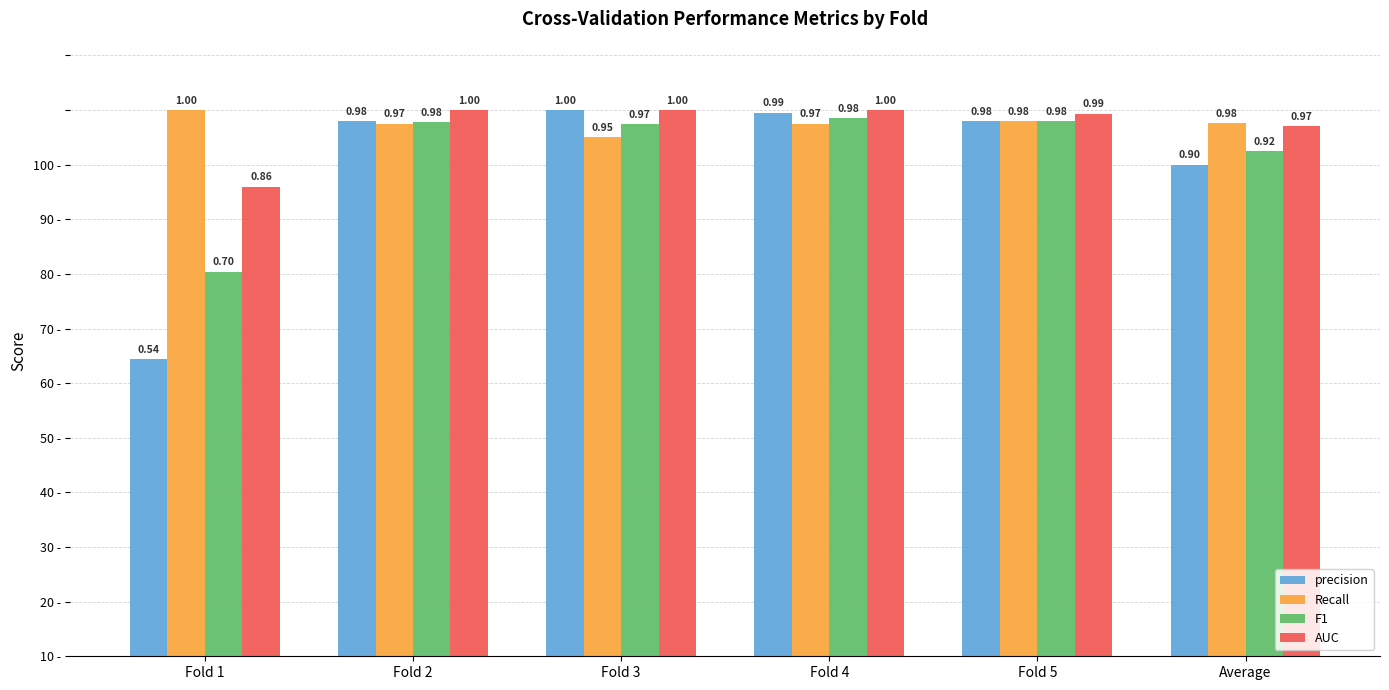

What position from the left is Fold 5?

5